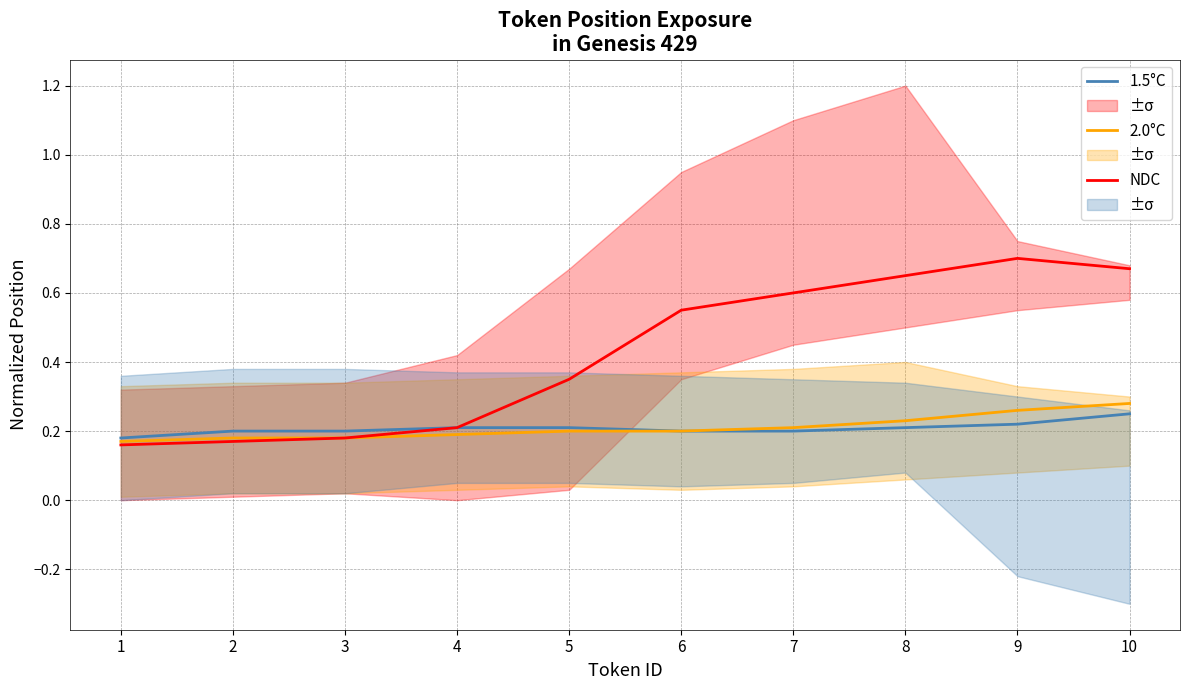

In NDC, how many points are higher than both neighbors (excluding endpoints)?

1